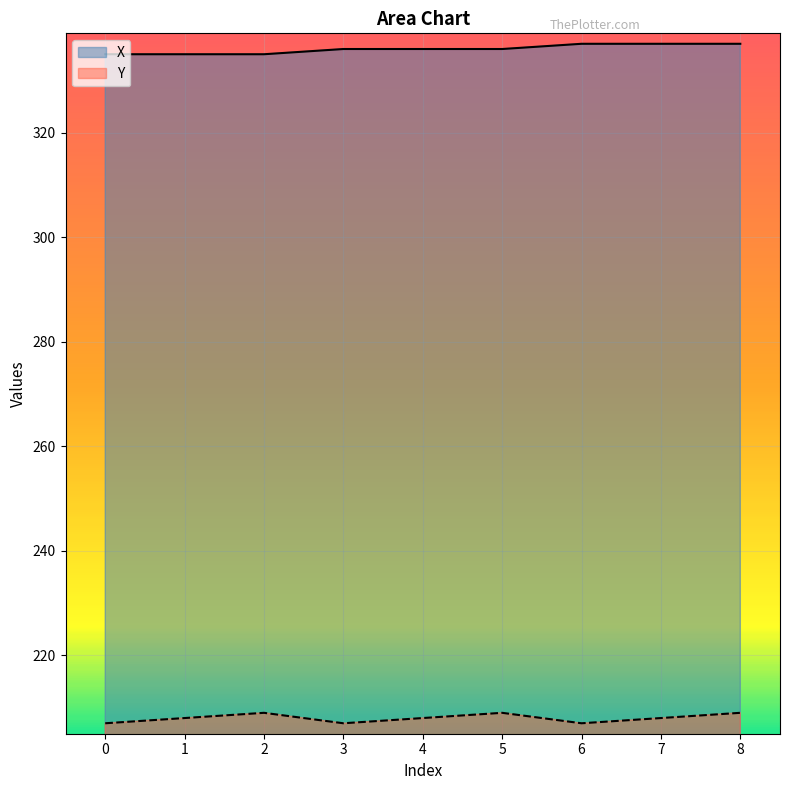

True or false: Y and X cross at least once.

False